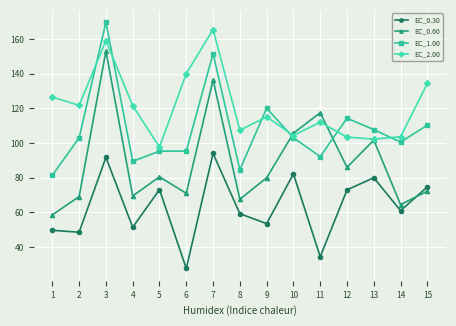

True or false: EC_0.30 and EC_1.00 intersect in this chart.

False